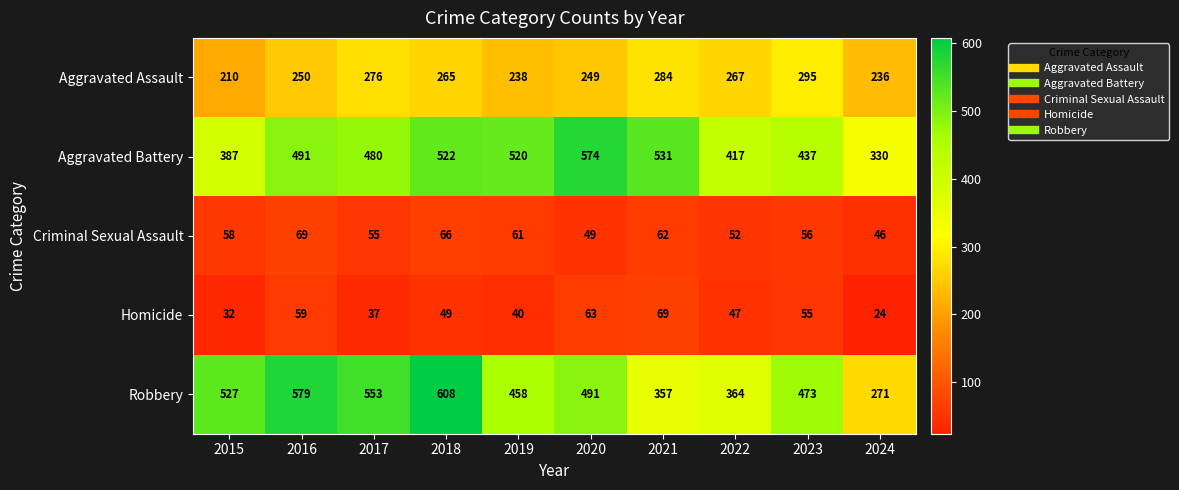

At which category is the sum across all series the highest?

2018